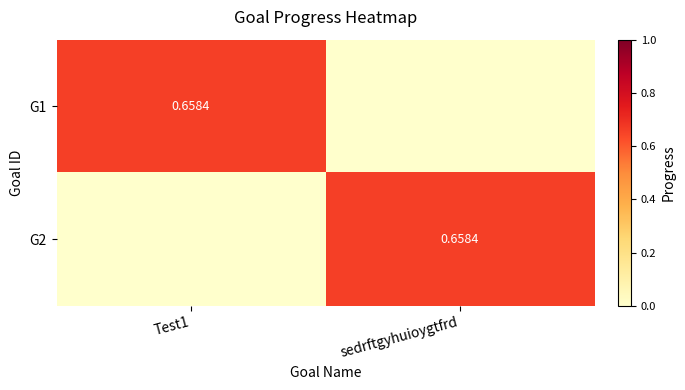

The value of G1 at Test1 is 0.7. True or false?

True